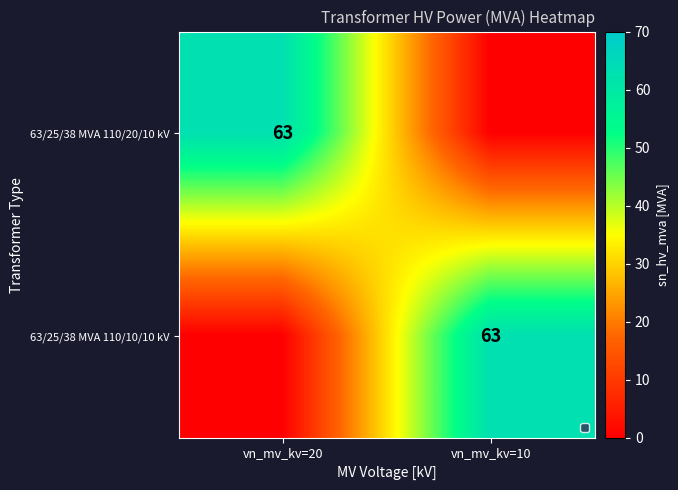

Is it true that 63/25/38 MVA 110/20/10 kV equals 63 at vn_mv_kv=20?

True